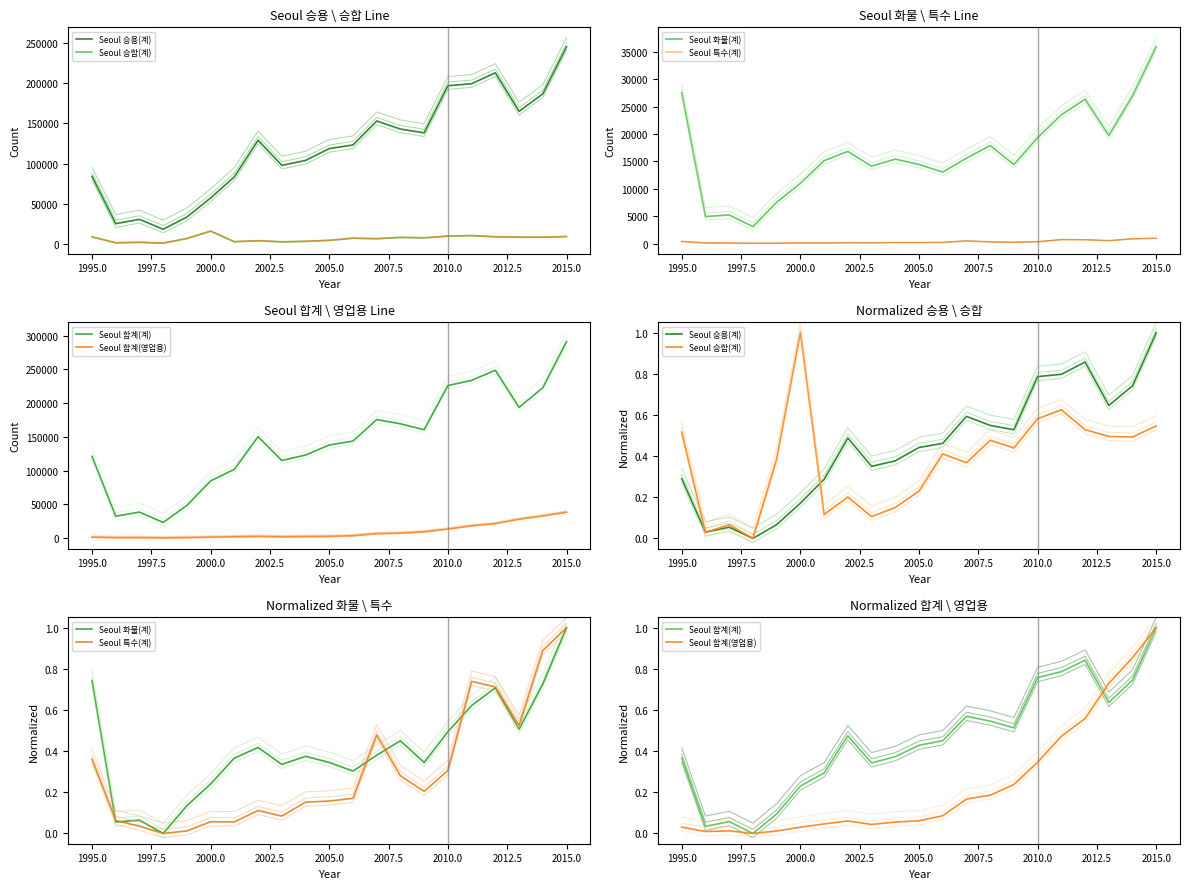

The value of Seoul 화물(계) at 2010.0 is 0.6. True or false?

False